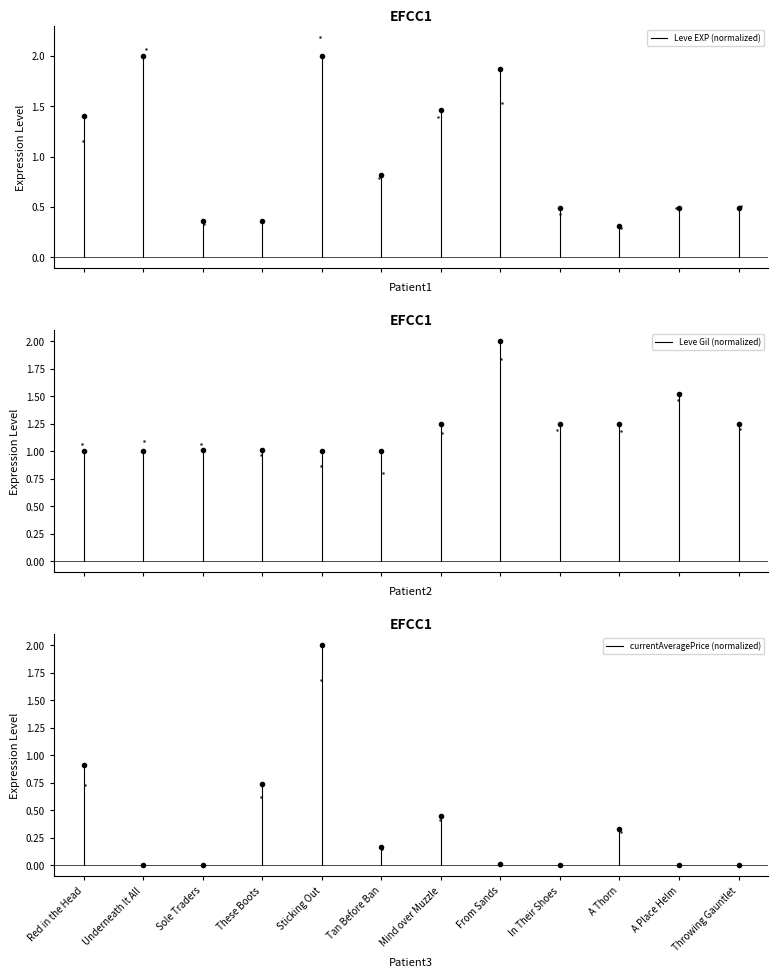

Rank the series by their maximum value, from lowest to highest.

currentAveragePrice (normalized), Leve Gil (normalized), Leve EXP (normalized)